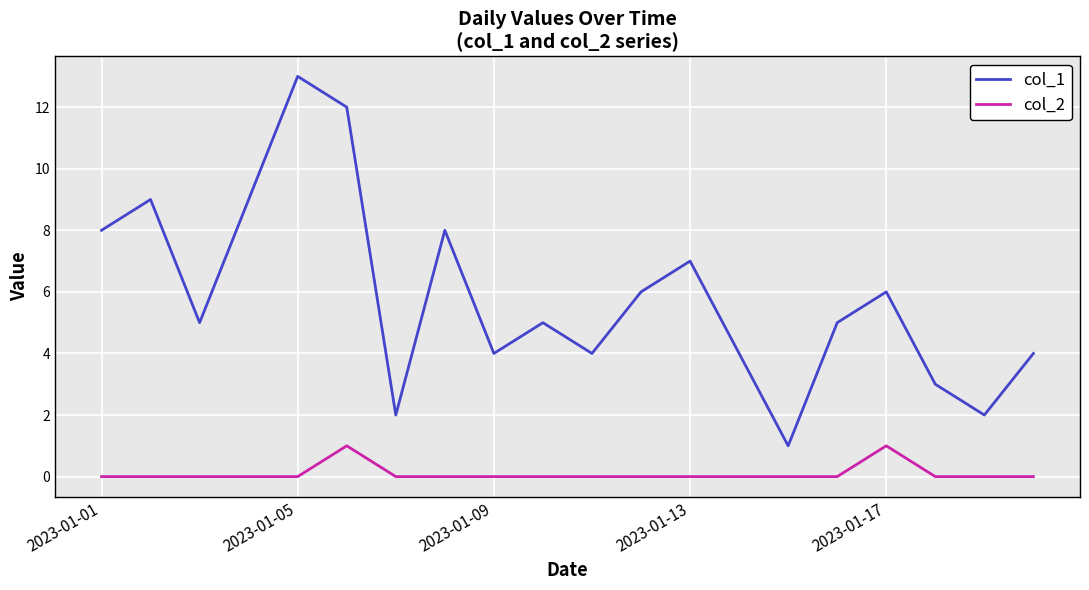

Rank the series by their maximum value, from lowest to highest.

col_2, col_1